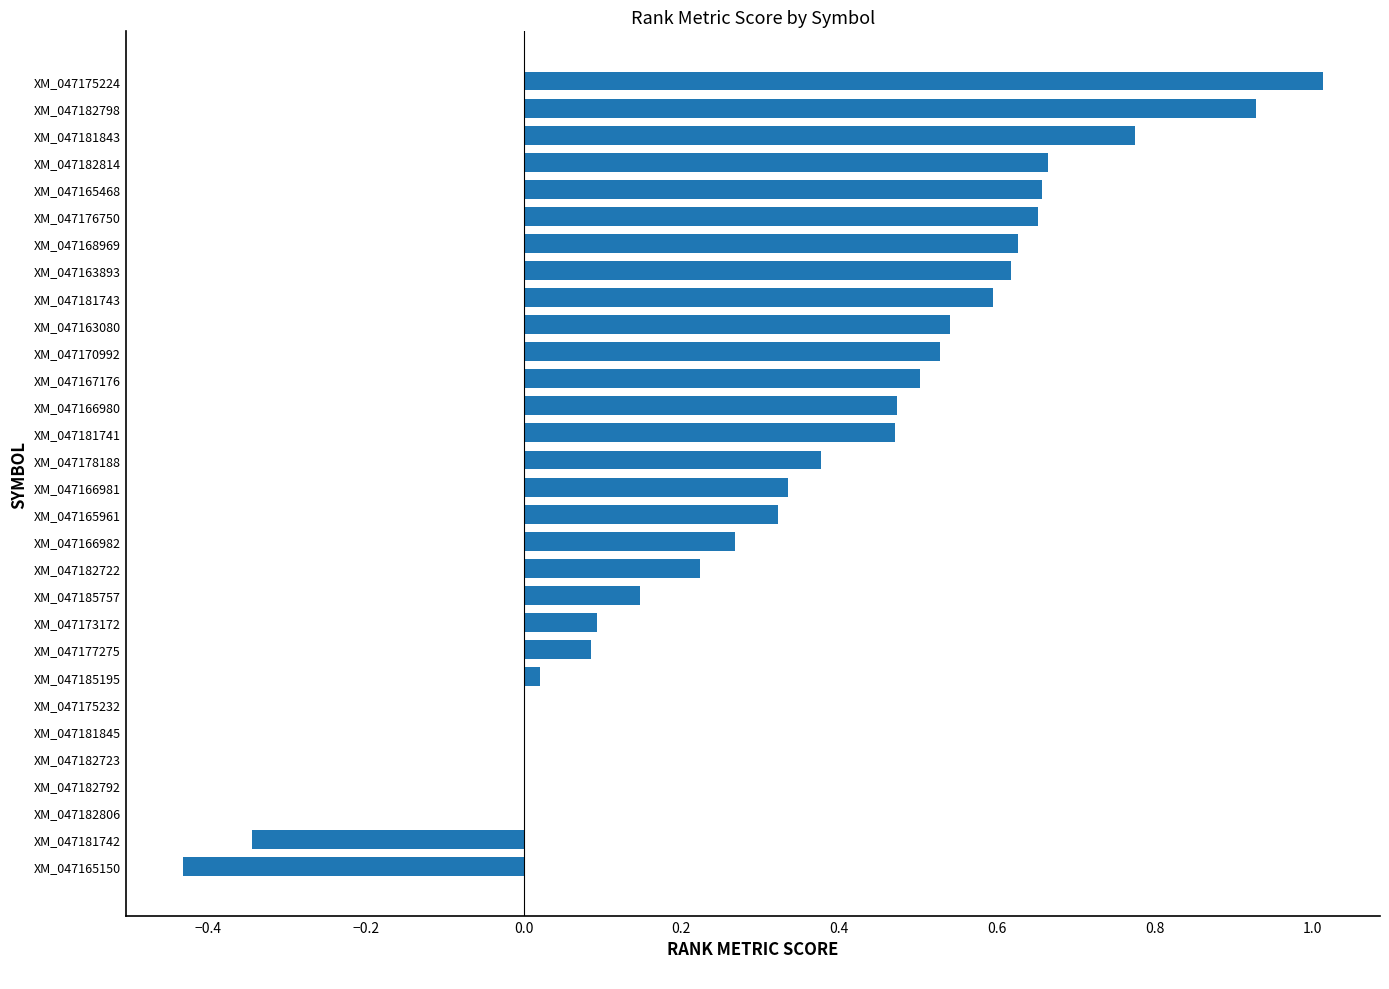

What is the sum of all values?

10.1